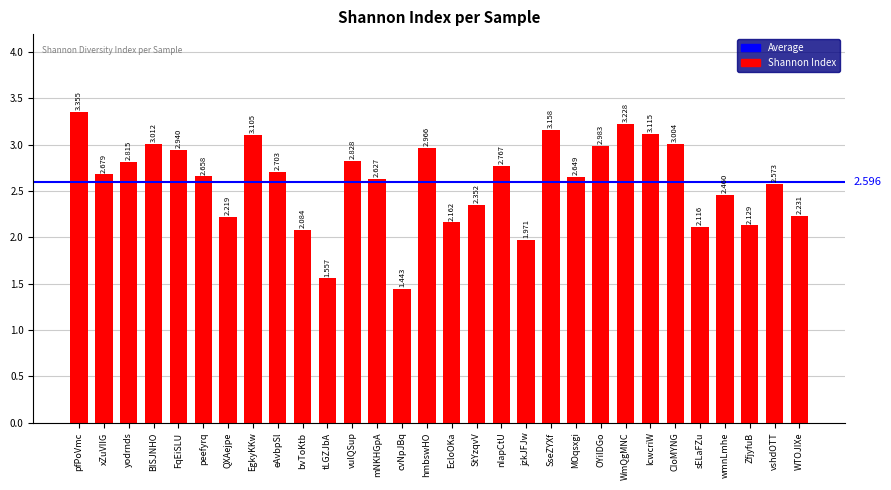

What is the sum of the values at xZuVIIG and peefyrq?

5.3